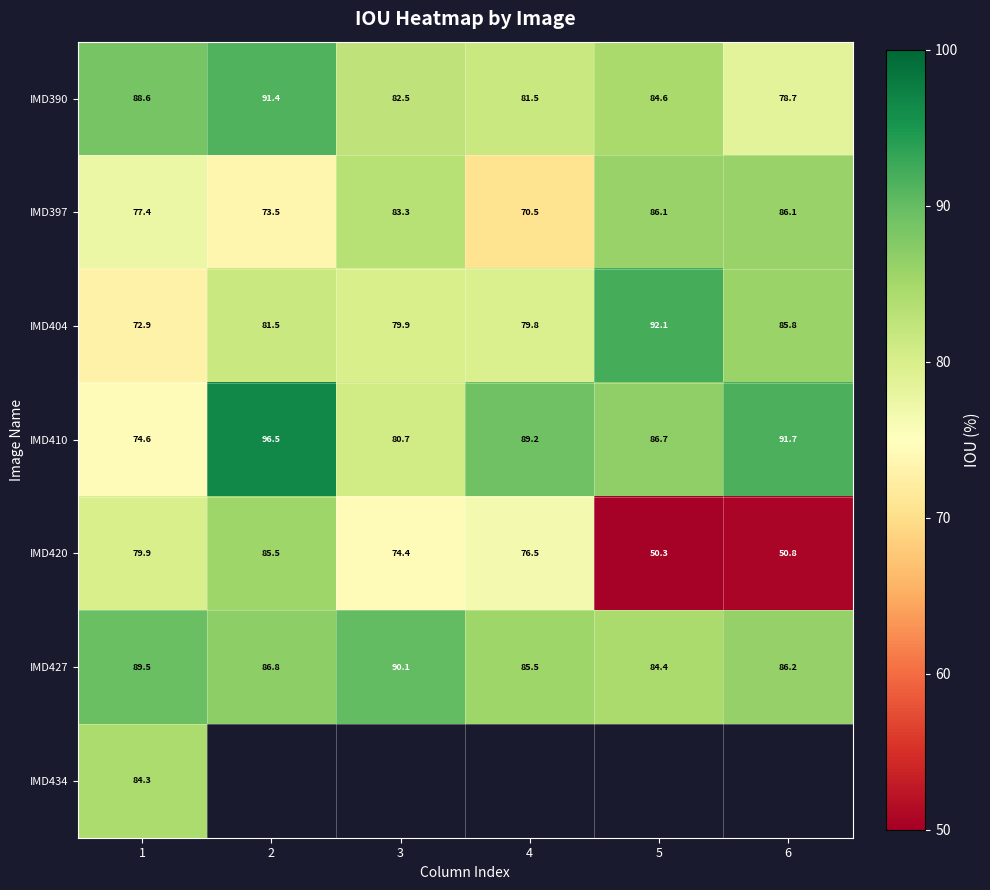

What is the difference between the maximum and minimum values in the IMD427 series?

5.8